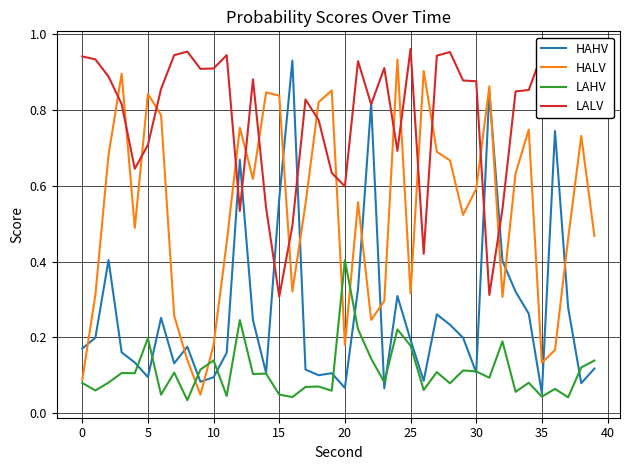

Which series has the largest total across all categories?

LALV